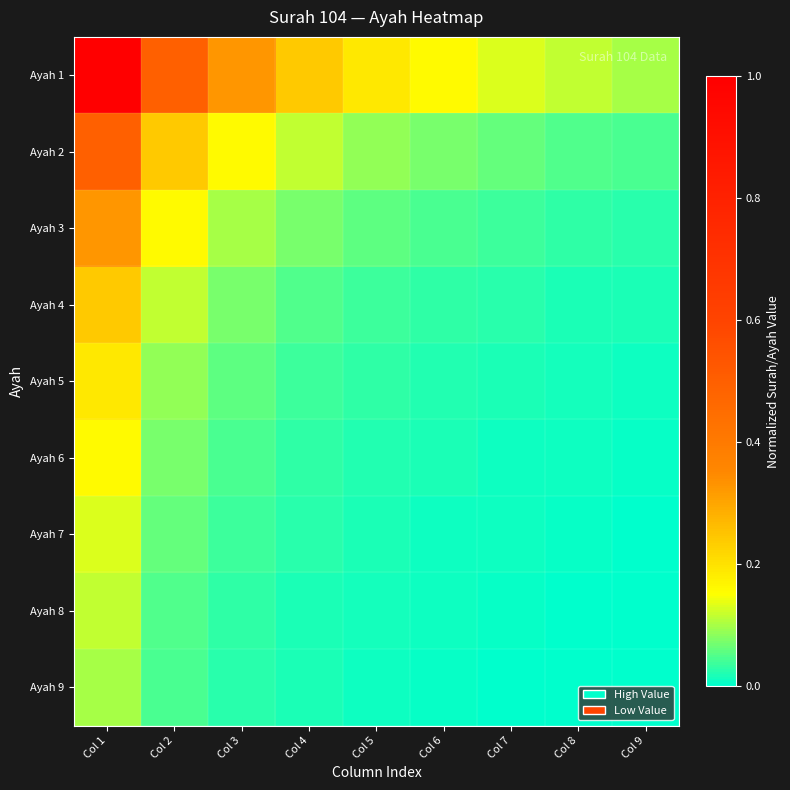

What is the difference between the highest and lowest values at Col 7?

0.1